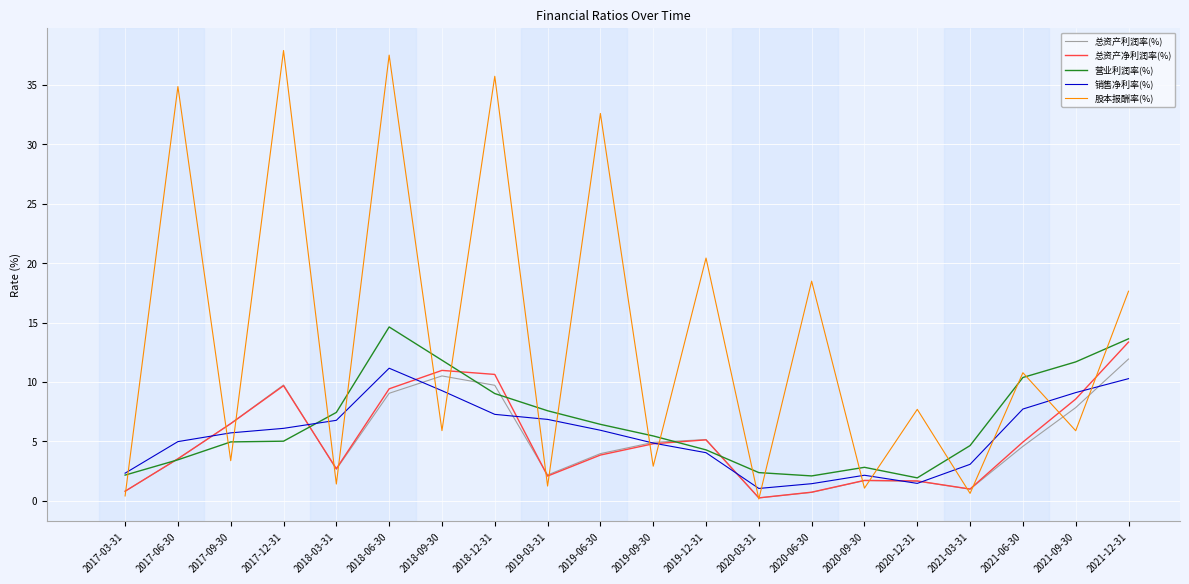

What is the average value of the 股本报酬率(%) series?

13.8